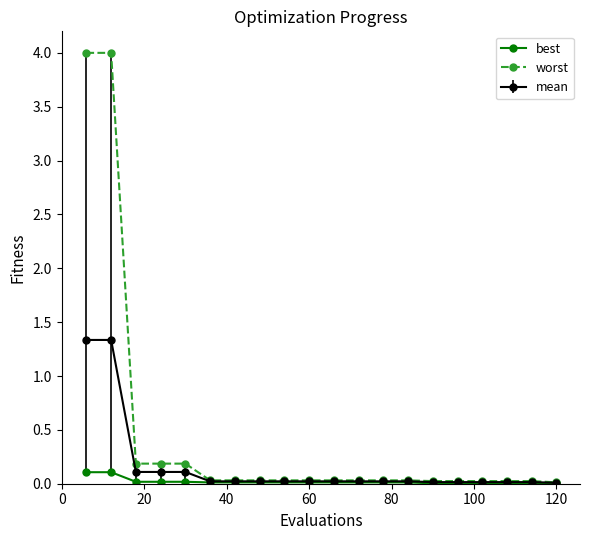

Which series has the largest total across all categories?

worst